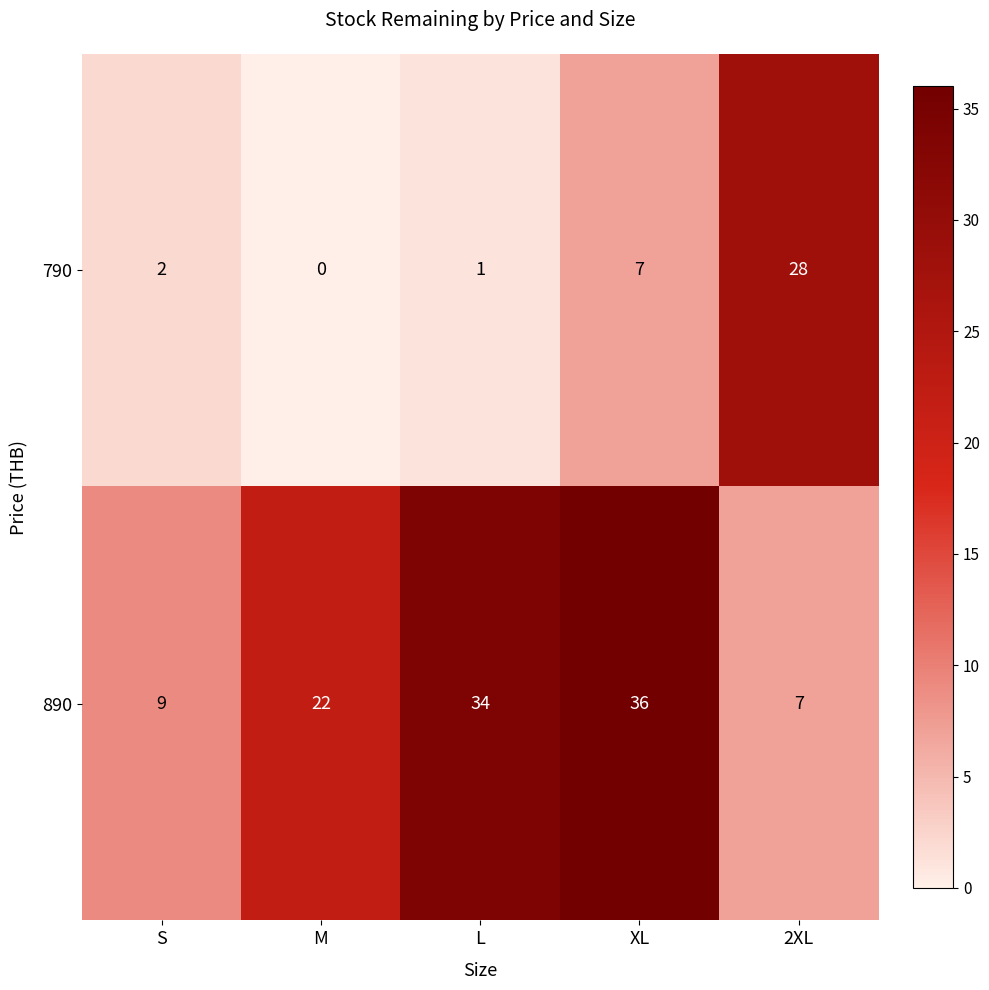

How many categories are shown in the chart?

5